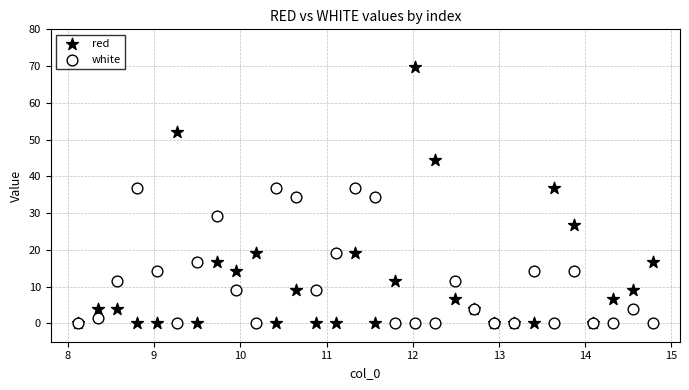

What are all the series names shown in the legend?

red, white